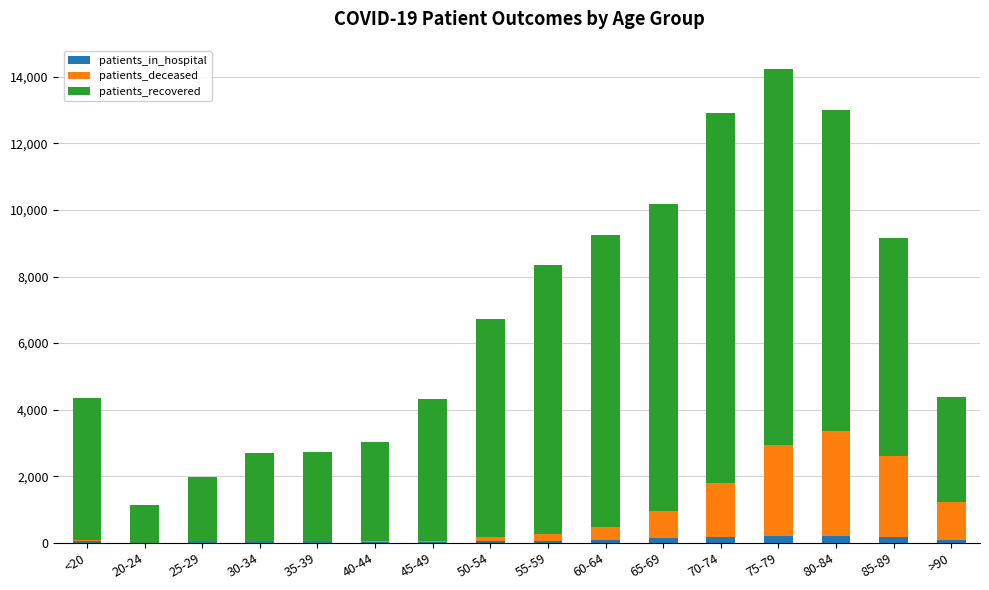

At which category is the sum across all series the highest?

75-79